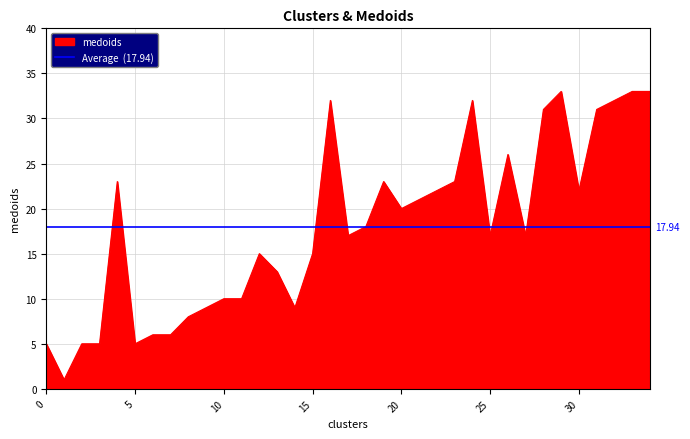

What is the difference between the second highest and minimum values?

32